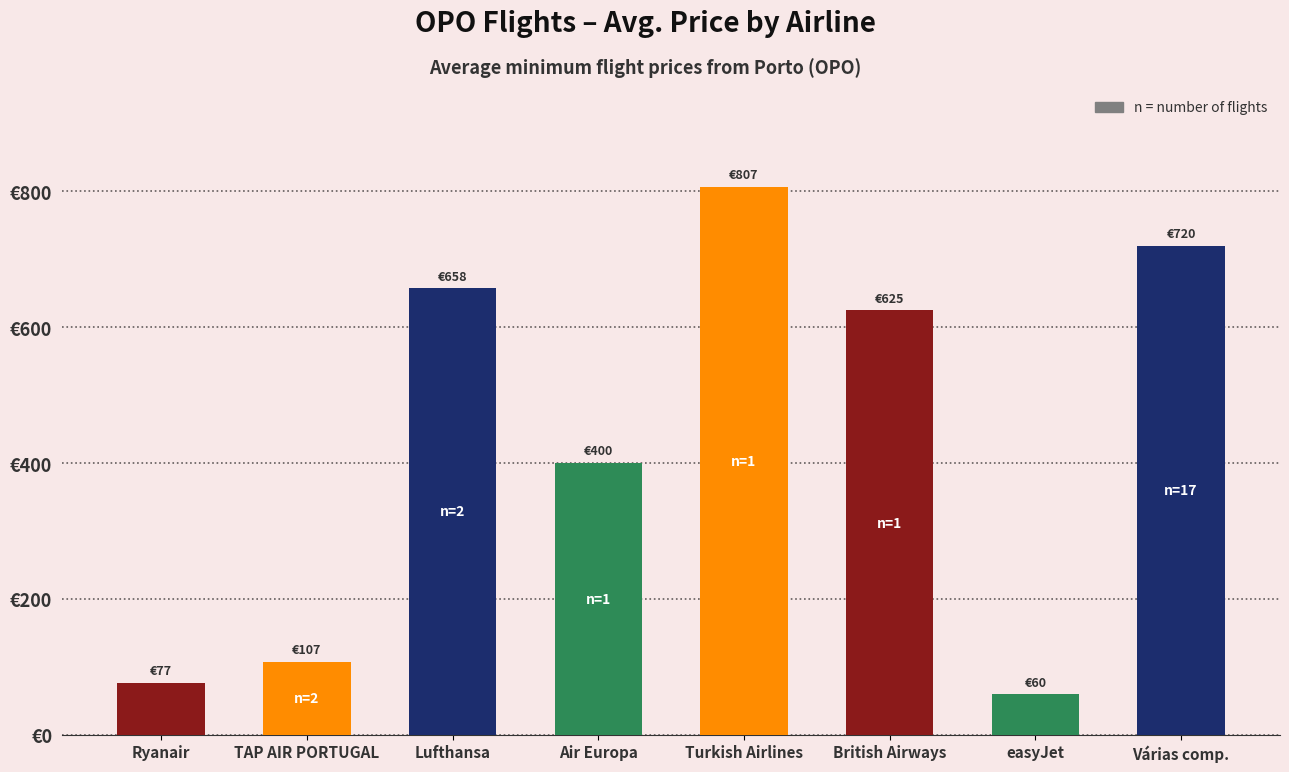

What is the change in value from TAP AIR PORTUGAL to Várias comp.?

+612.5